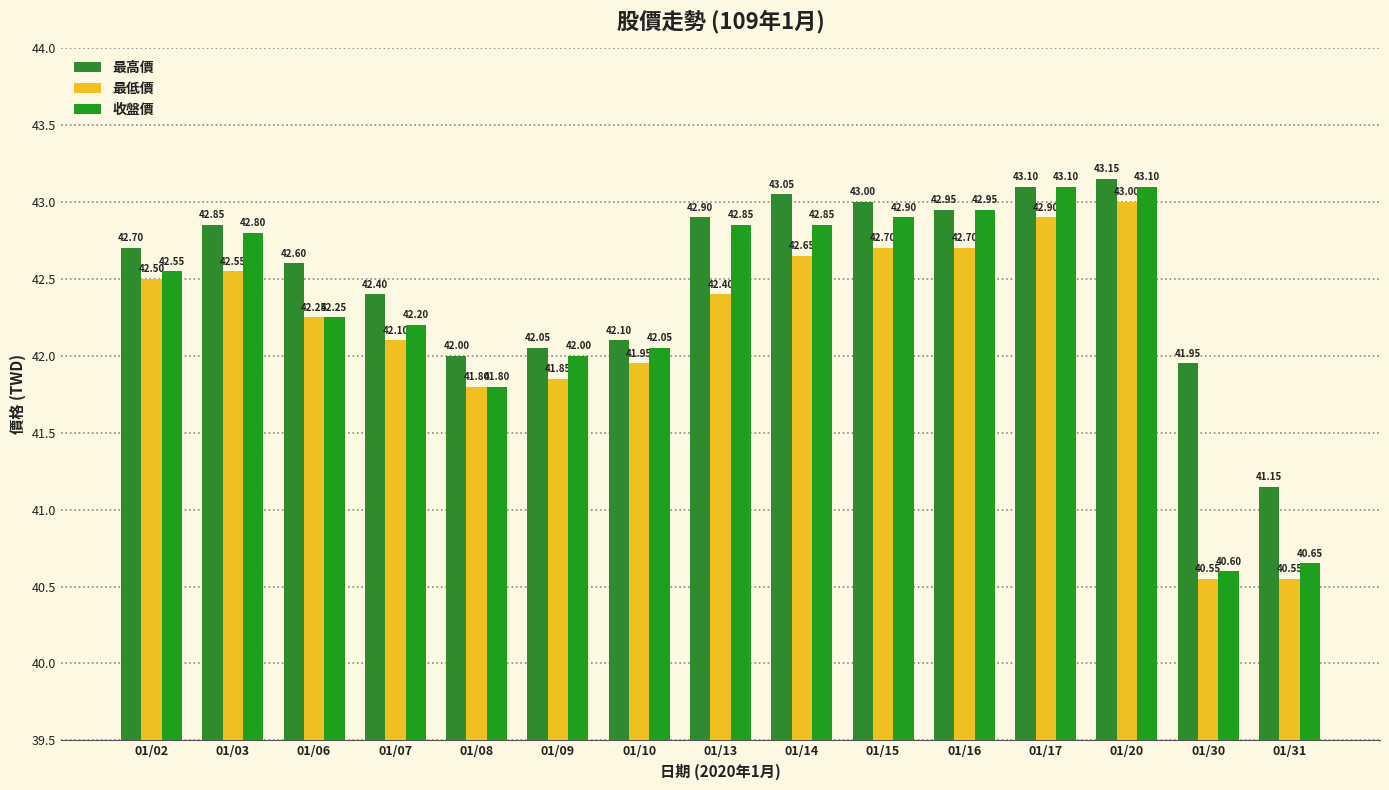

How many values in the 最高價 series are below 42?

2